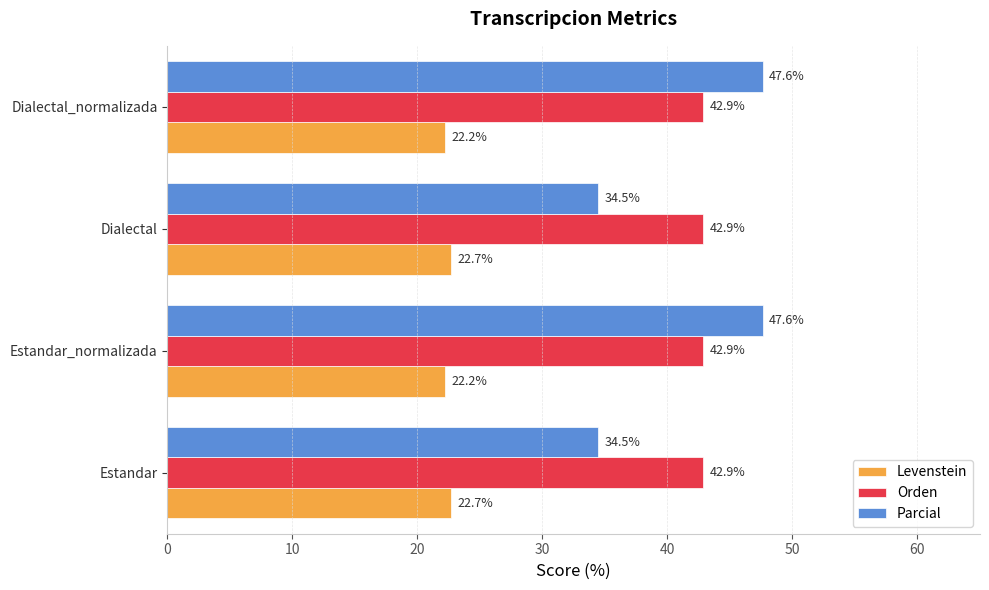

Rank the series at Estandar_normalizada from highest to lowest value.

Parcial, Orden, Levenstein